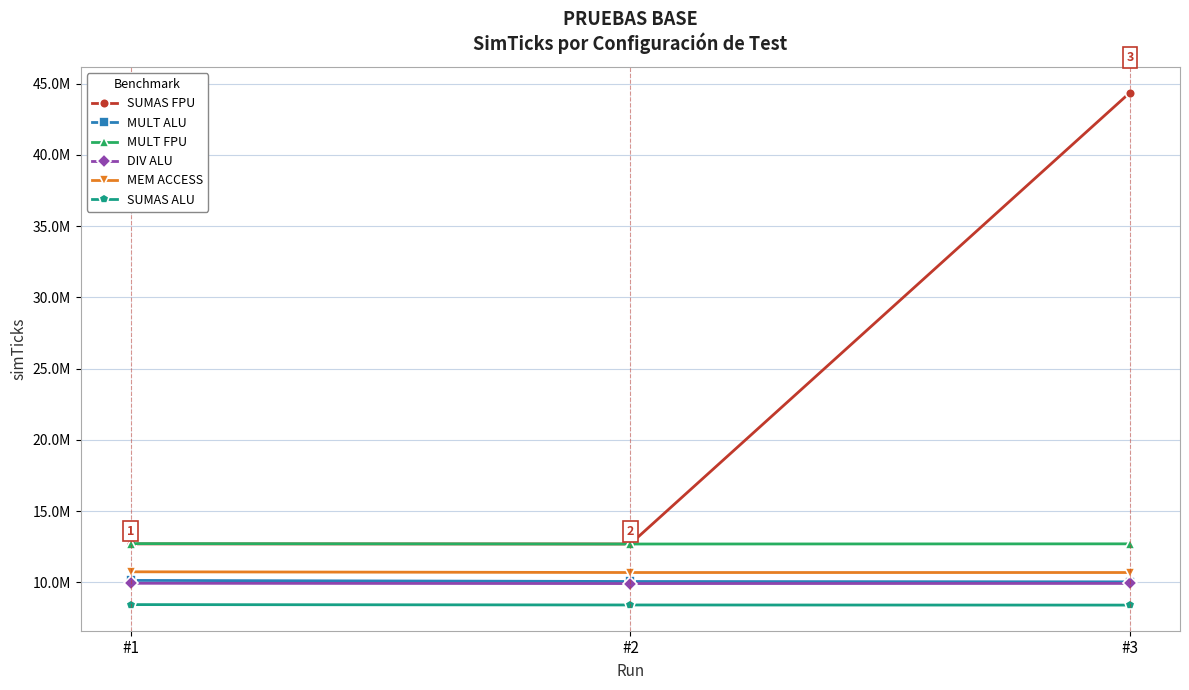

Is this an area chart (filled region under the line)?

No